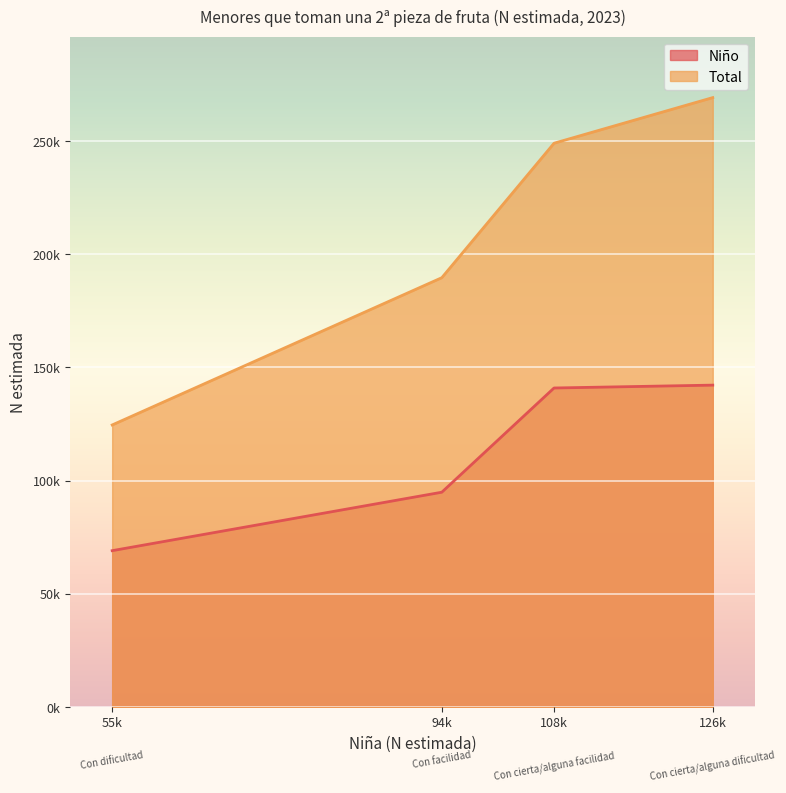

How many data points in Niño are less than 140941?

2